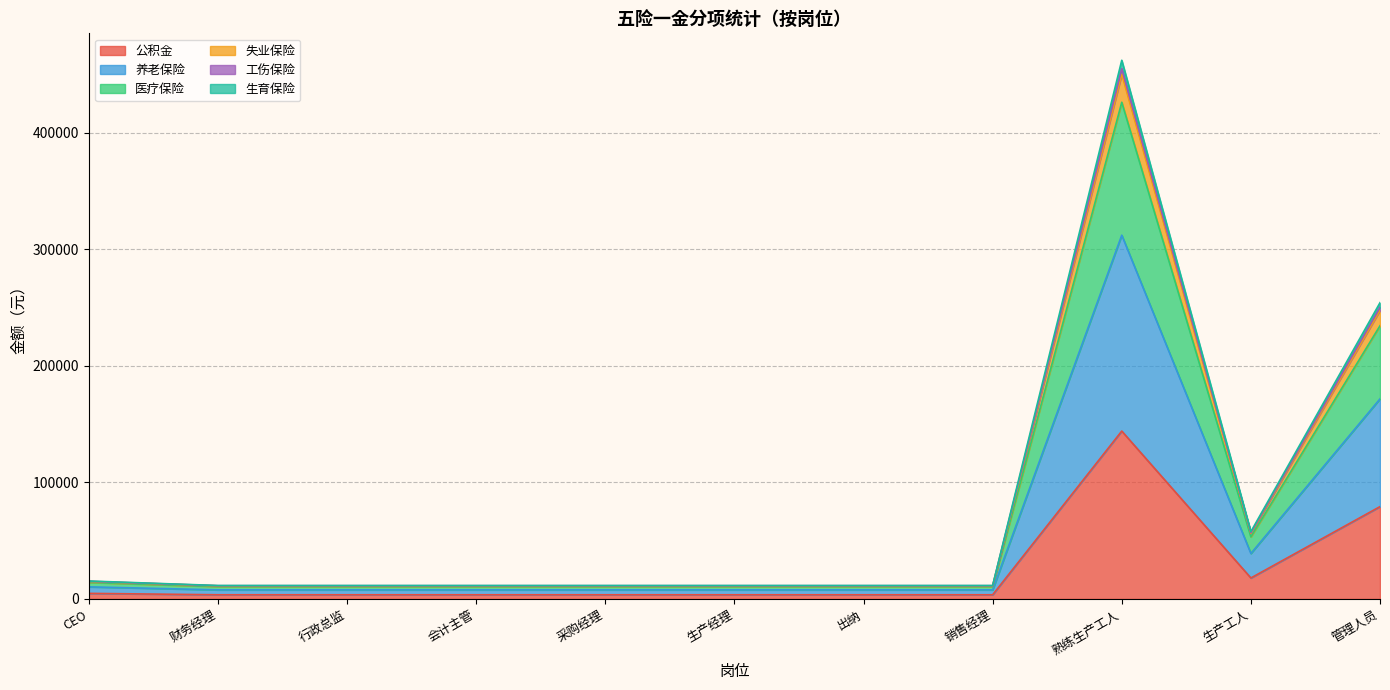

What position from the left is CEO?

1